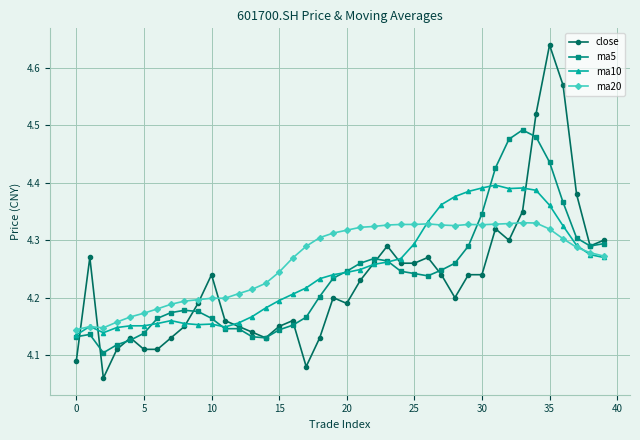

At how many categories does at least one series exceed 4?

40